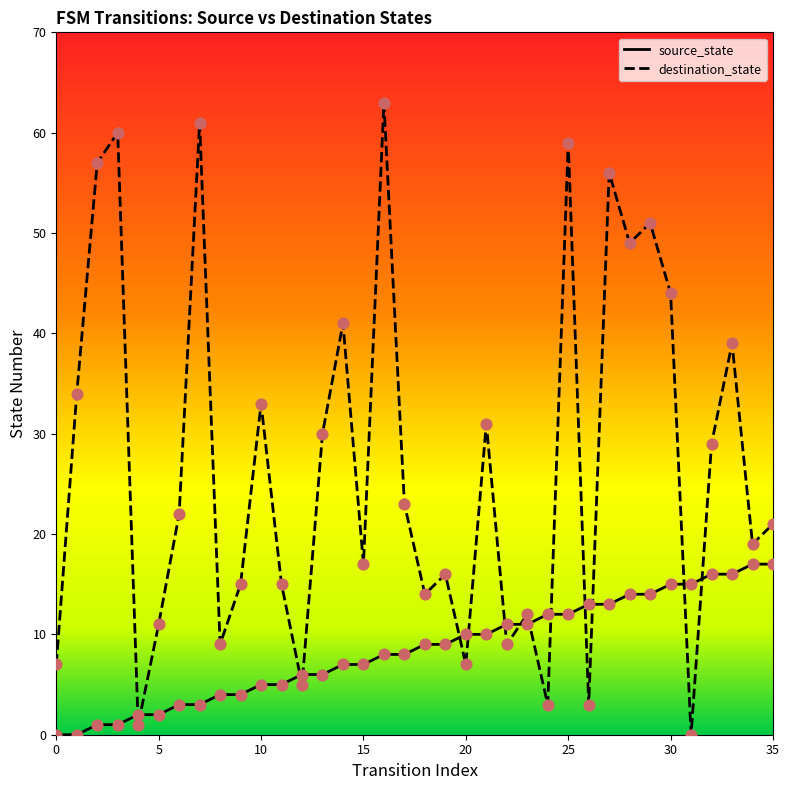

Which series has the widest spread of Y values?

destination_state